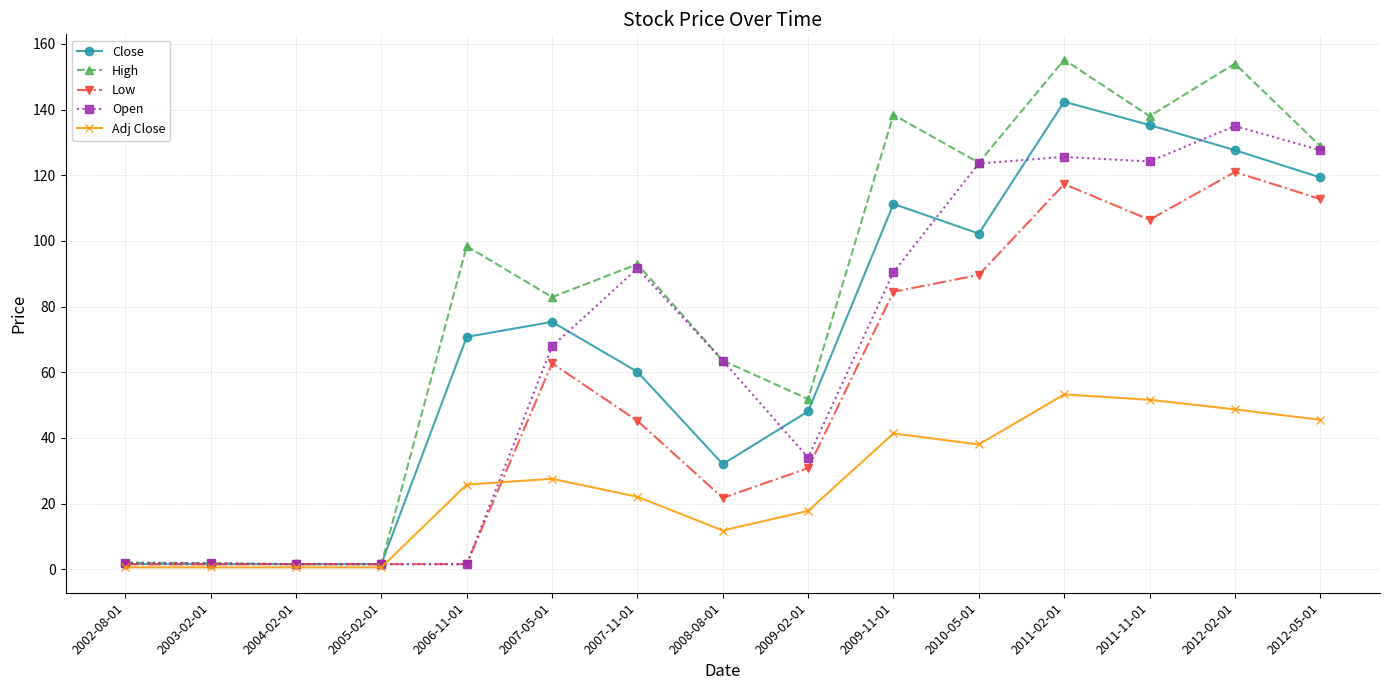

What is the difference between the second highest and minimum values in the Close series?

133.8